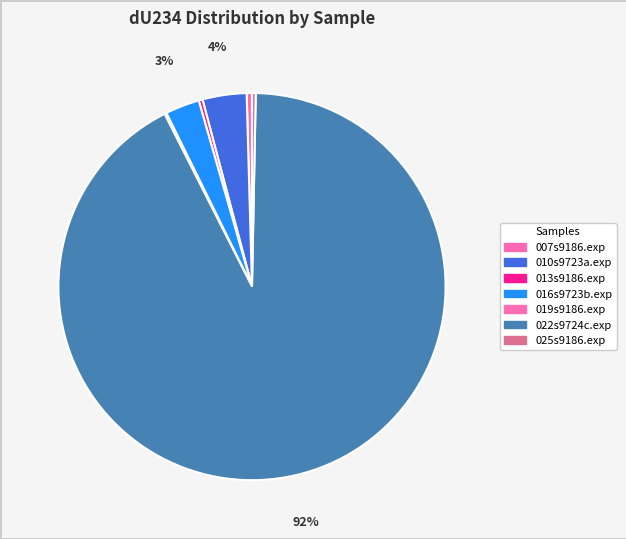

To the nearest percent, what is the difference between the largest and smallest slice percentages?

92%